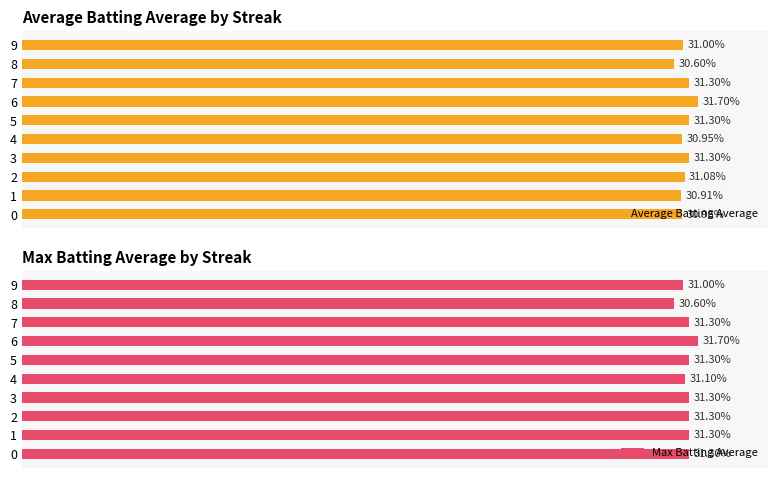

The Max Batting Average series shows 30.6 at 8. True or false?

True